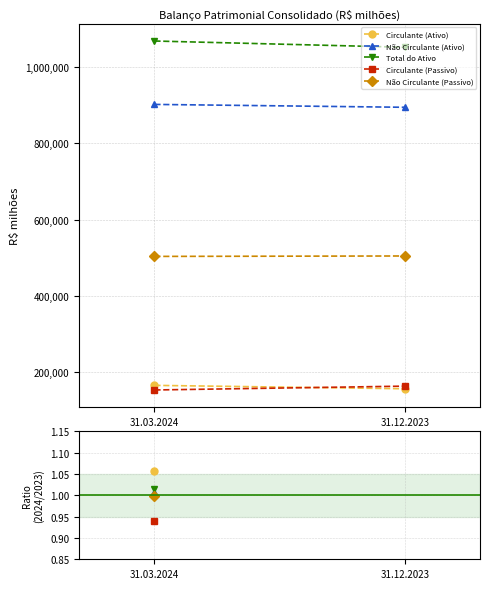

At which category does the chart reach its peak across all series?

31.03.2024